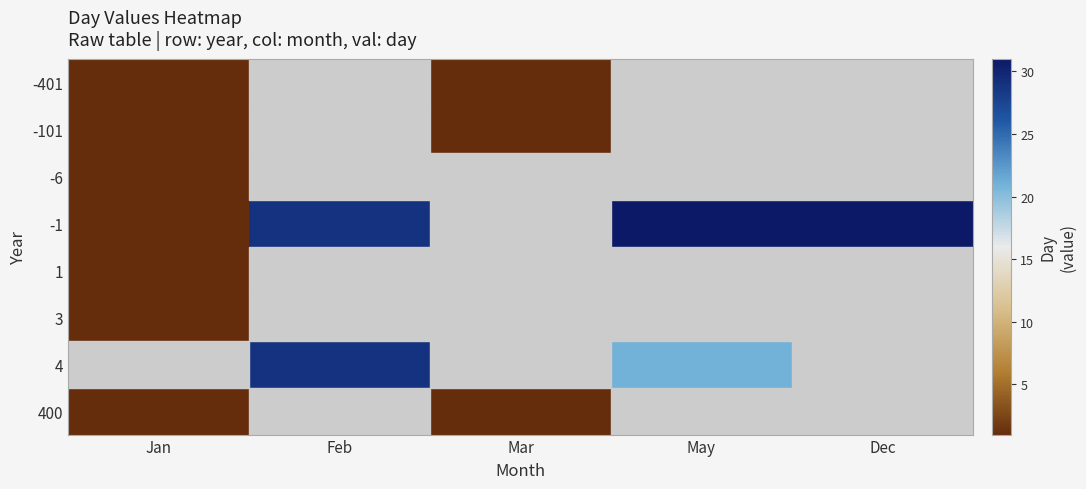

What is the sum of the -101 values at Mar and Jan?

2.0